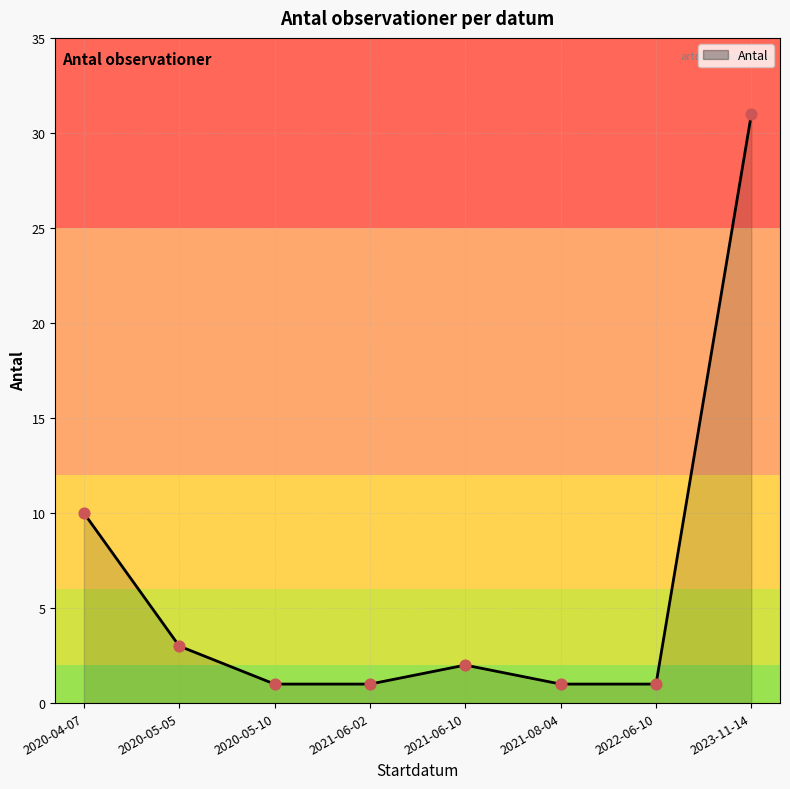

What is the change in value from 2020-04-07 to 2021-06-02?

-9